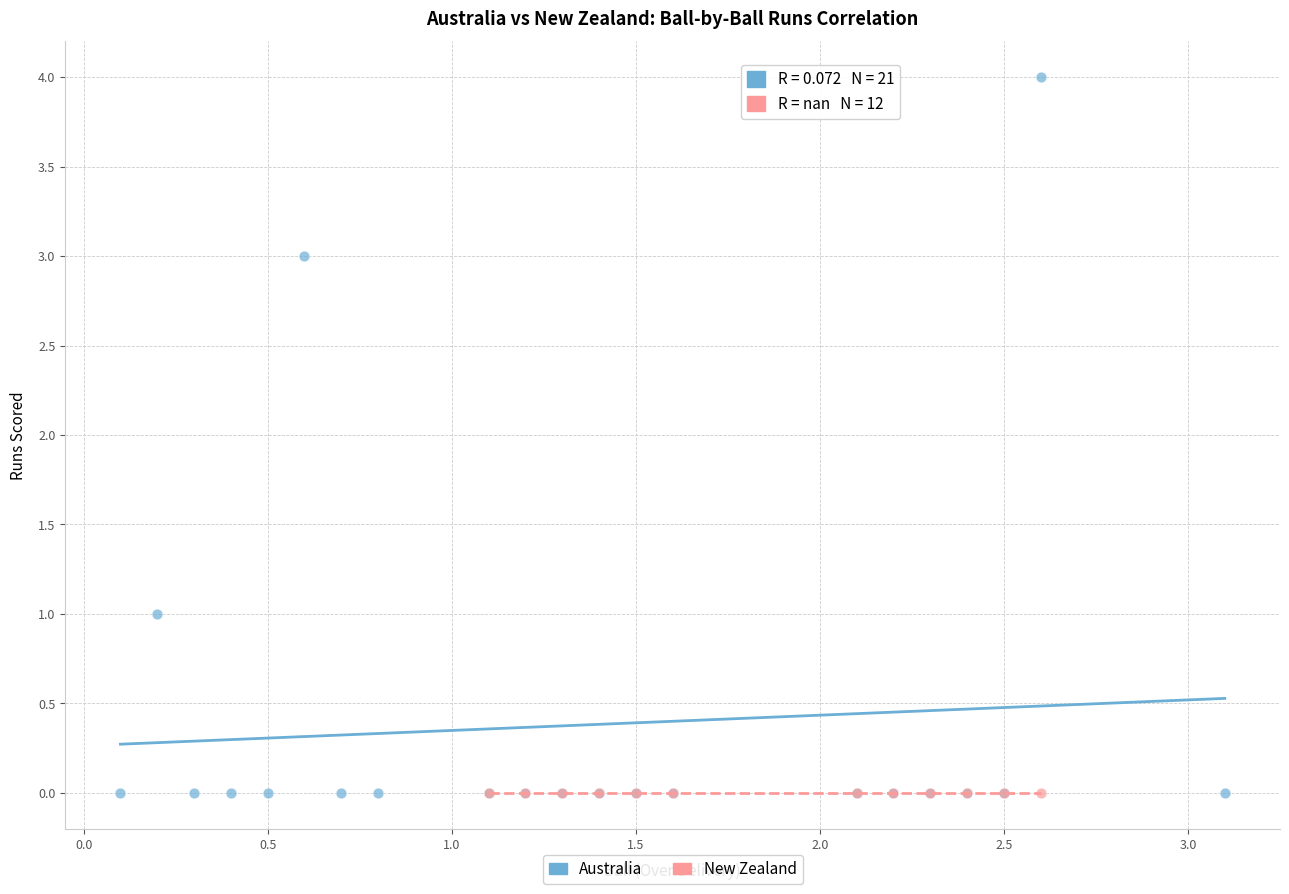

Which series reaches the maximum Y coordinate?

Australia